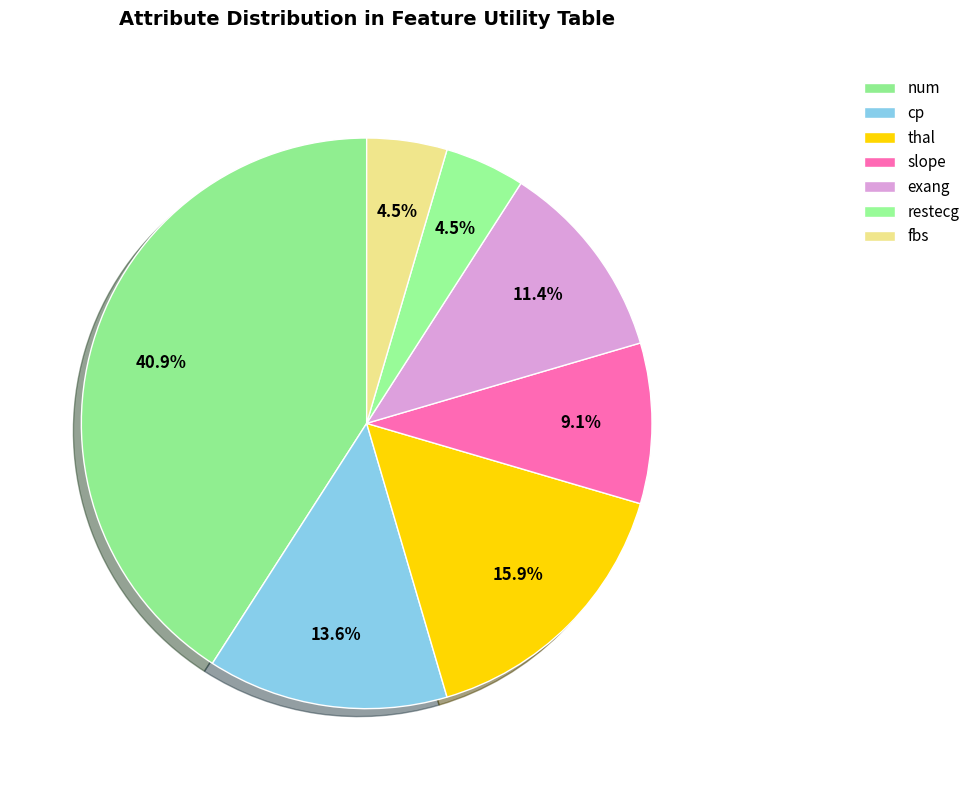

To the nearest percent, what is the average slice percentage?

14%